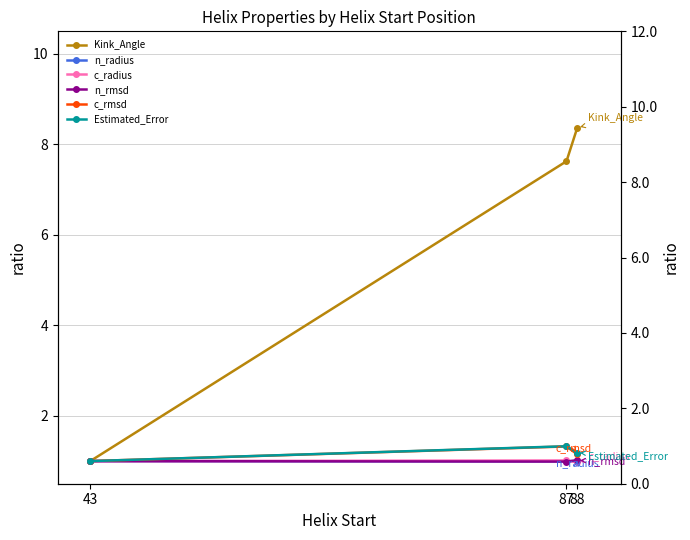

What is the minimum value shown in the chart?

1.0